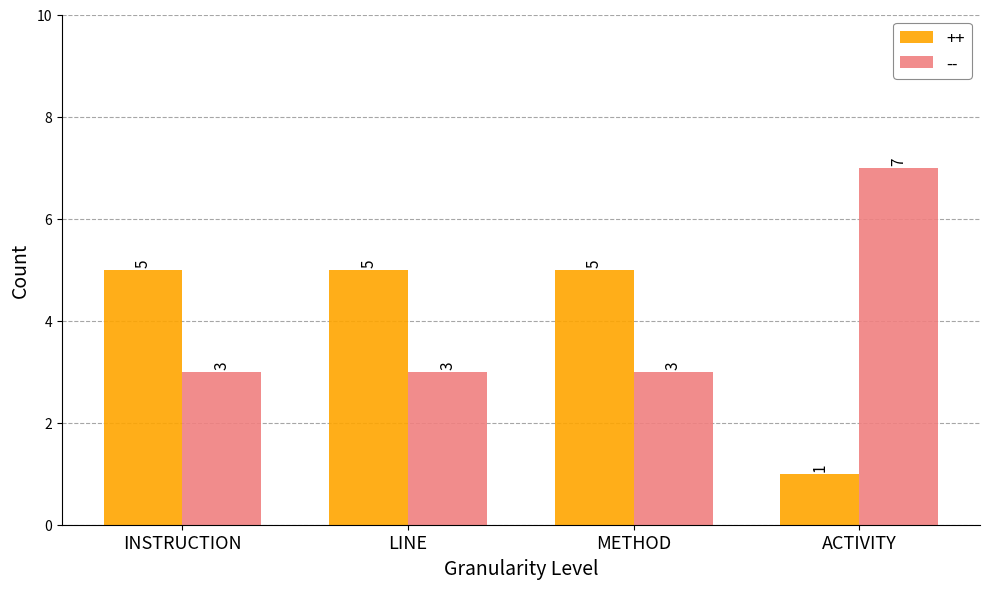

What is the value of the ++ bar at the 4th from the left?

1